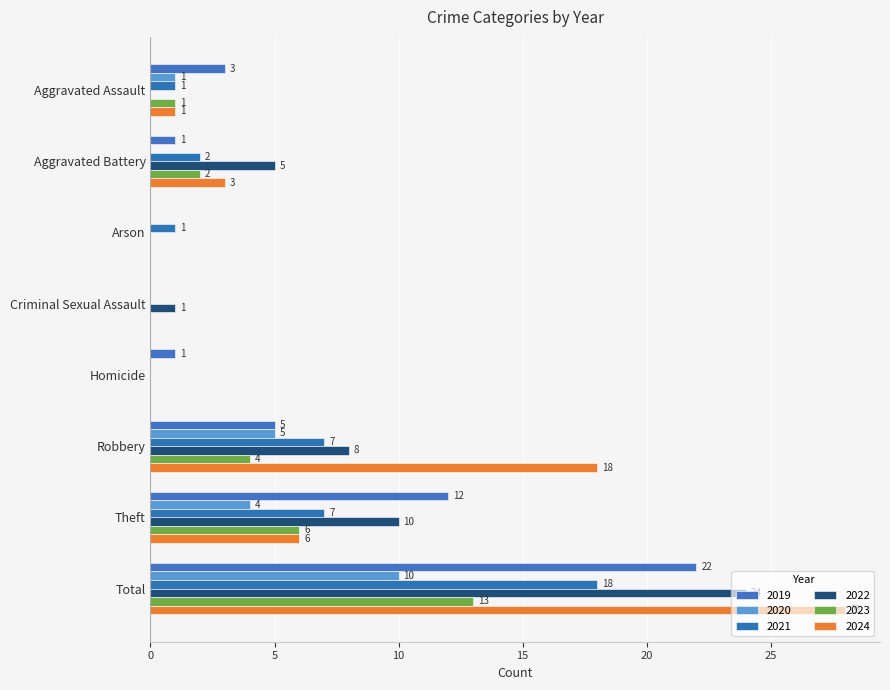

What is the average value of the 2024 series?

7